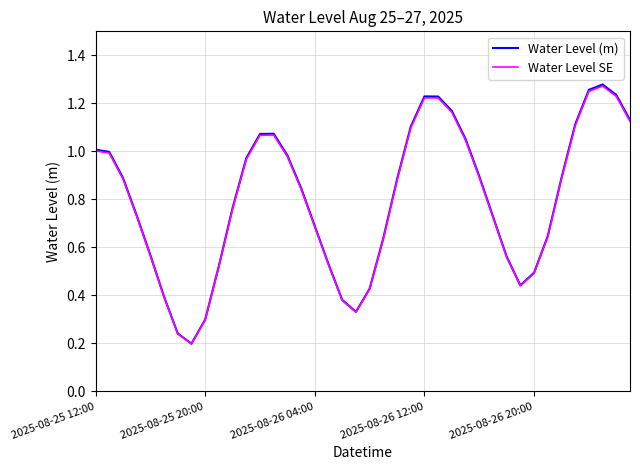

Which series has the widest spread of values?

Water Level (m)